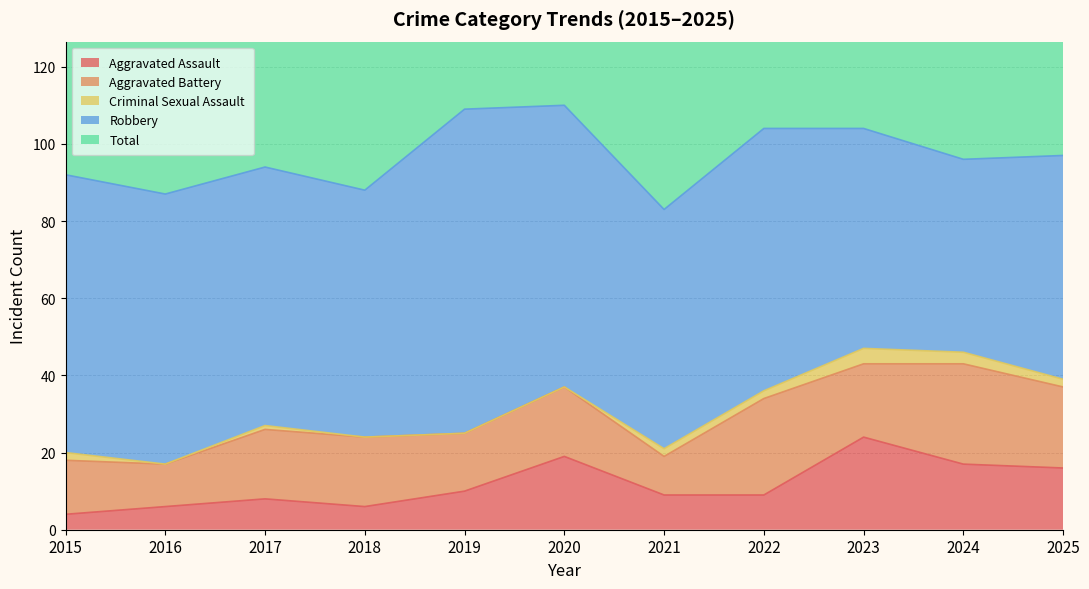

Reading right to left, list all the values displayed in this chart.

Aggravated Assault: 16	17	24	9	9	19	10	6	8	6	4
Aggravated Battery: 21	26	19	25	10	18	15	18	18	11	14
Criminal Sexual Assault: 2	3	4	2	2	0	0	0	1	0	2
Robbery: 58	50	57	68	62	73	84	64	67	70	72
Total: 97	97	104	104	83	110	109	88	94	87	92